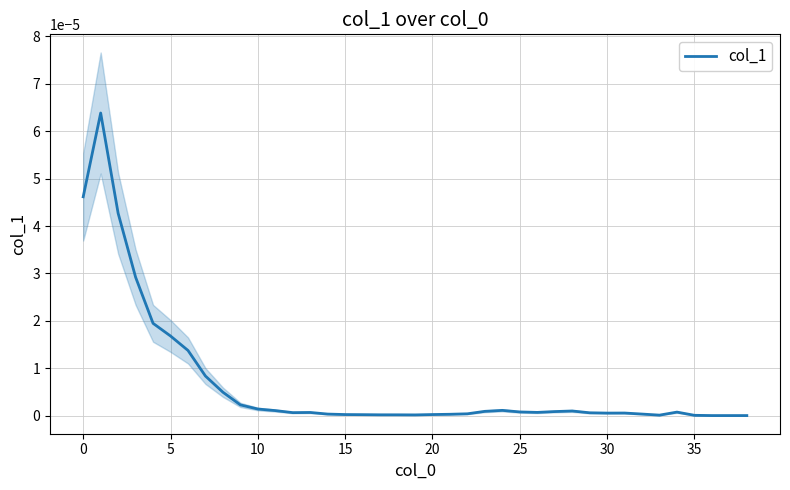

How many interior local valleys (lower than both neighbors) does the data have?

5